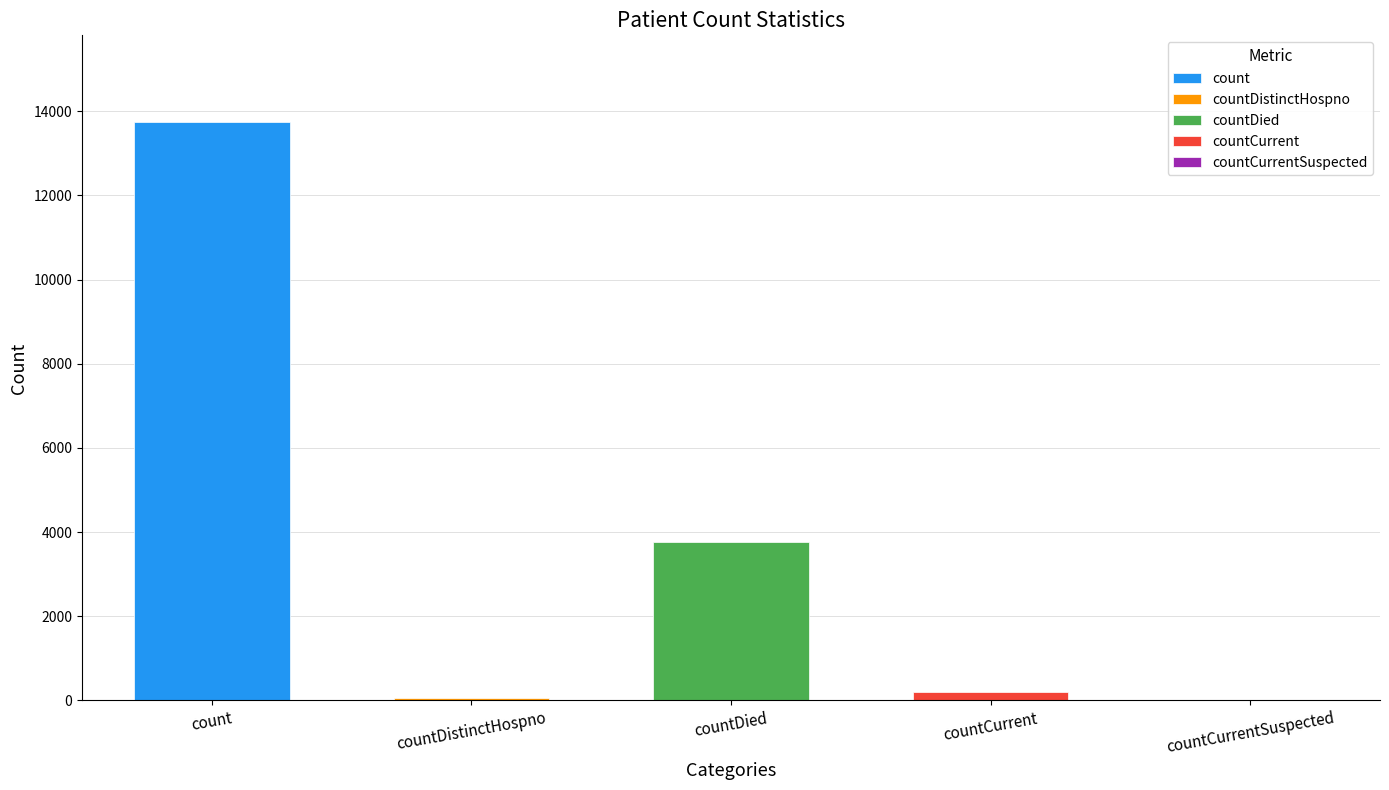

Reading left to right, transcribe all the data shown in this chart.

13743	69	3764	194	0